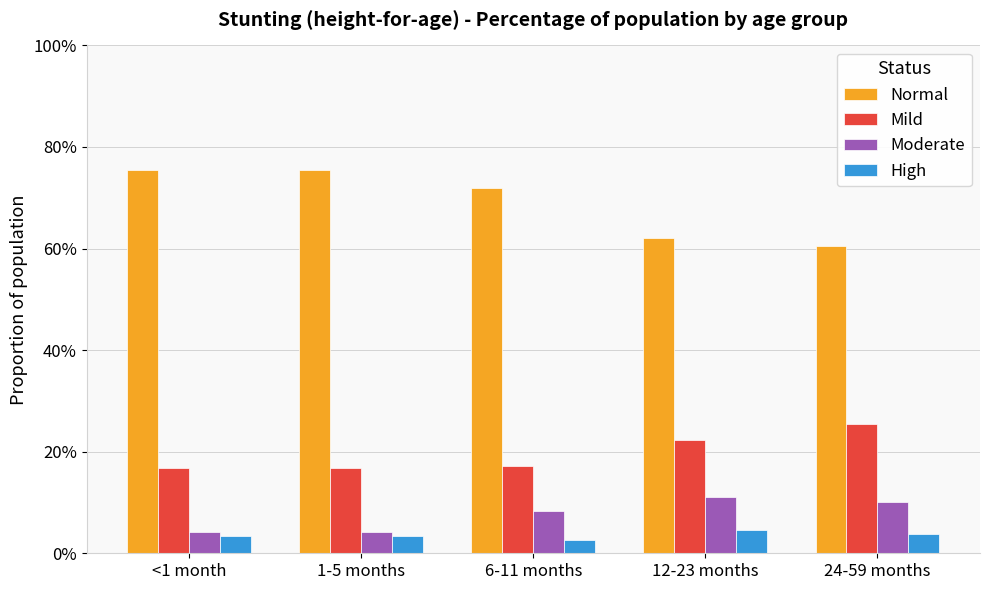

Are the bars grouped side by side (vs. stacked)?

Yes